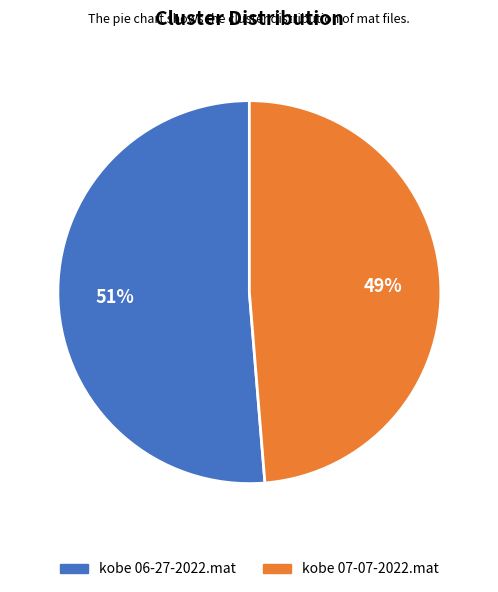

Which slice represents more than half of the pie?

kobe 06-27-2022.mat